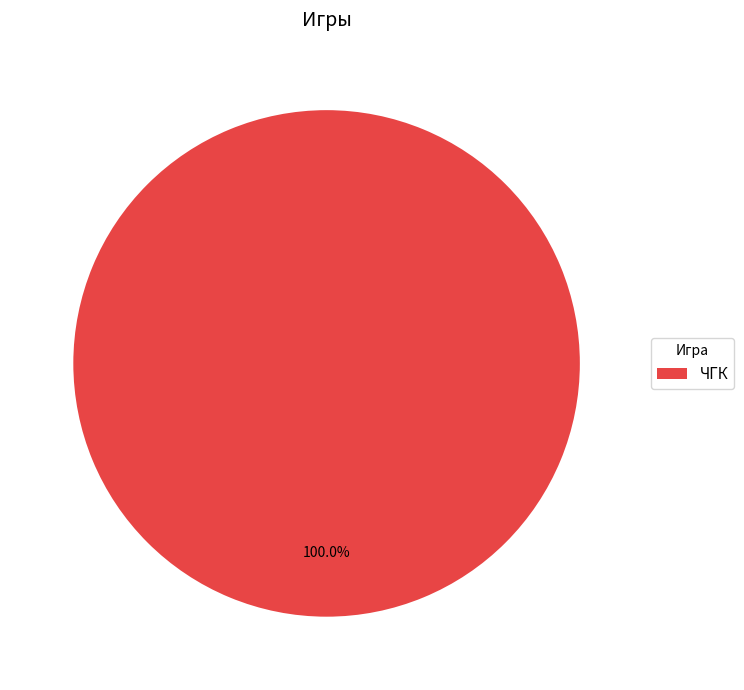

What is the majority slice?

ЧГК